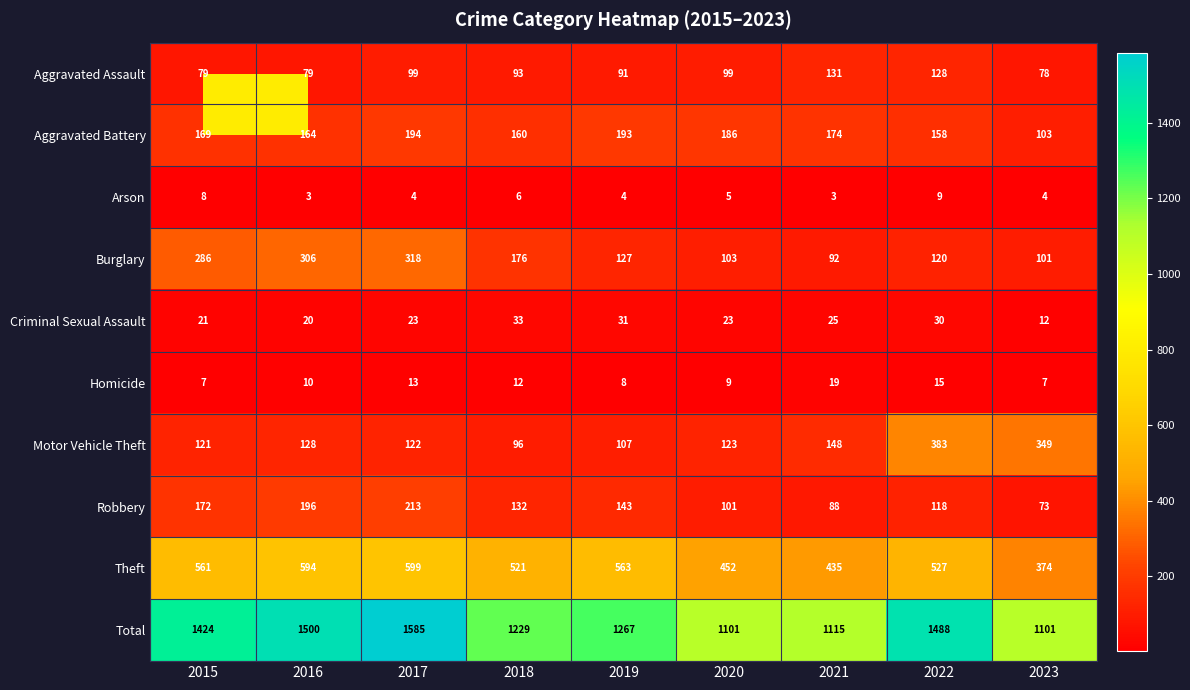

The value of Total at 2015 is 1424. True or false?

True